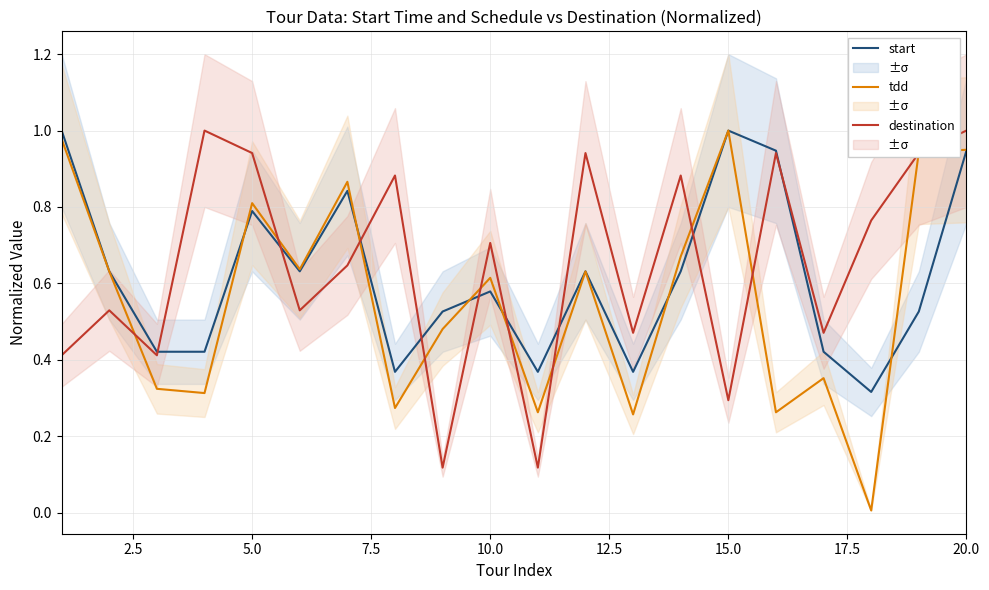

Rank the series by their maximum value, from lowest to highest.

start, tdd, destination